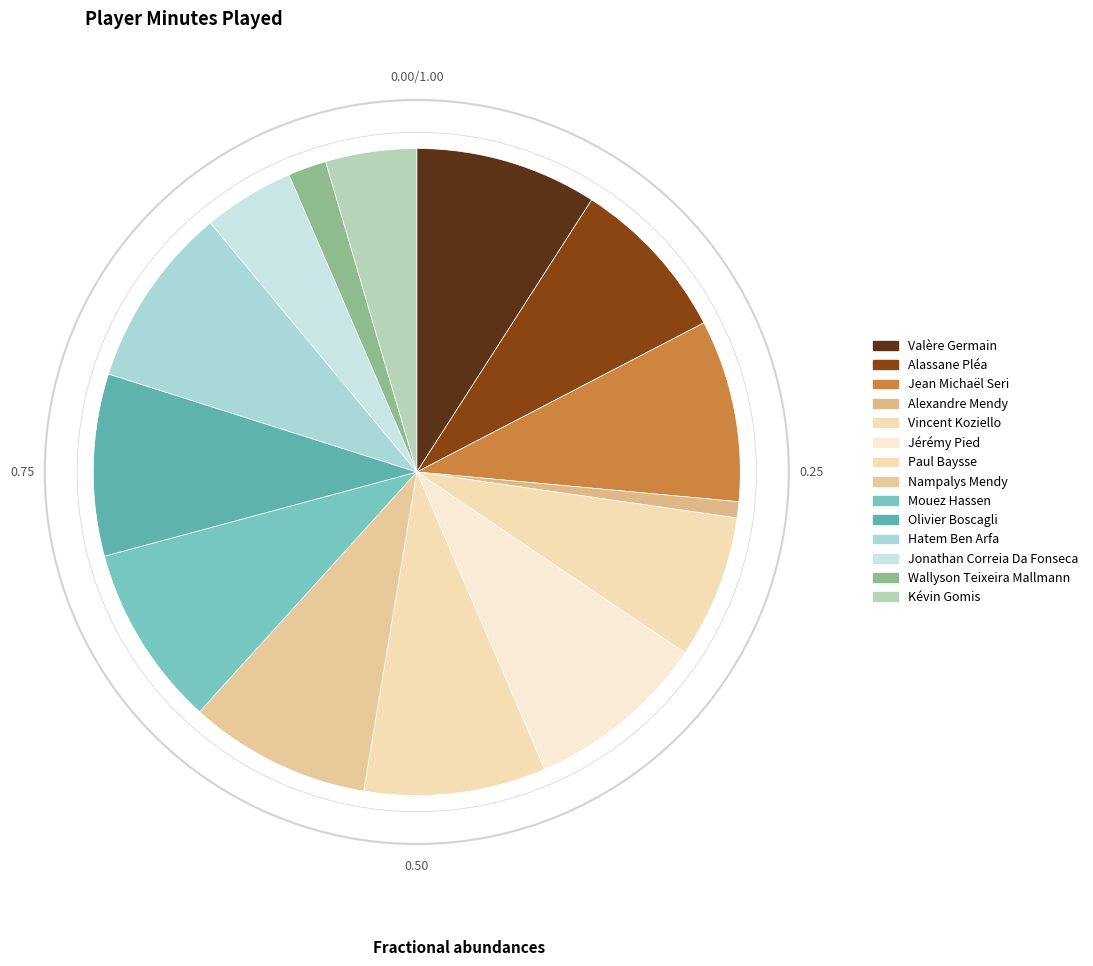

Between Jérémy Pied and Olivier Boscagli, which is larger?

Jérémy Pied